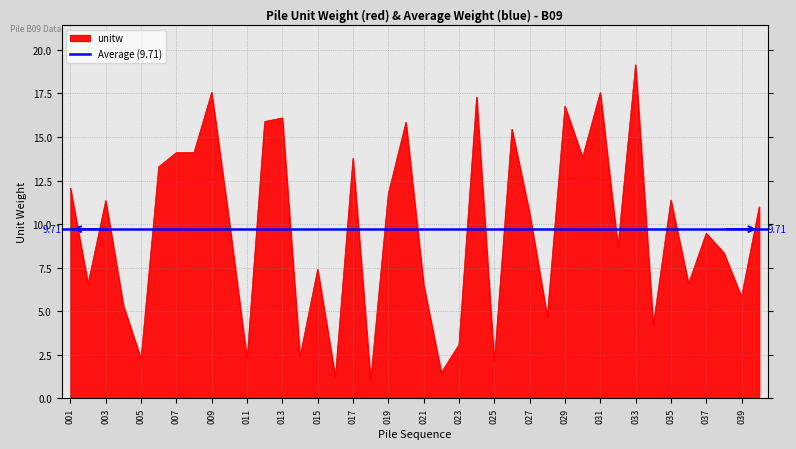

How many data points does each series have?

40